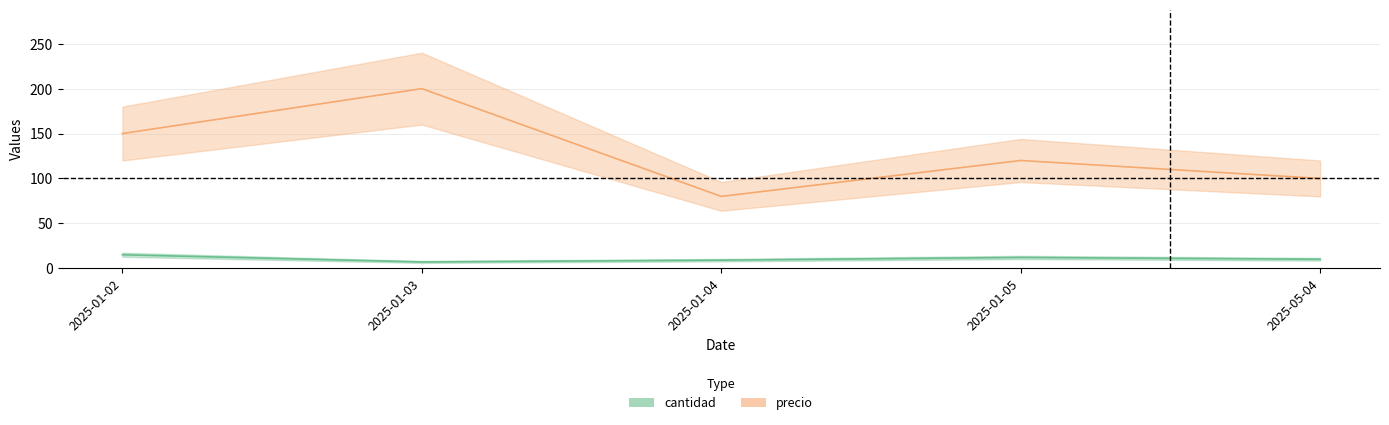

Where does the precio series first go above 120?

2025-01-02